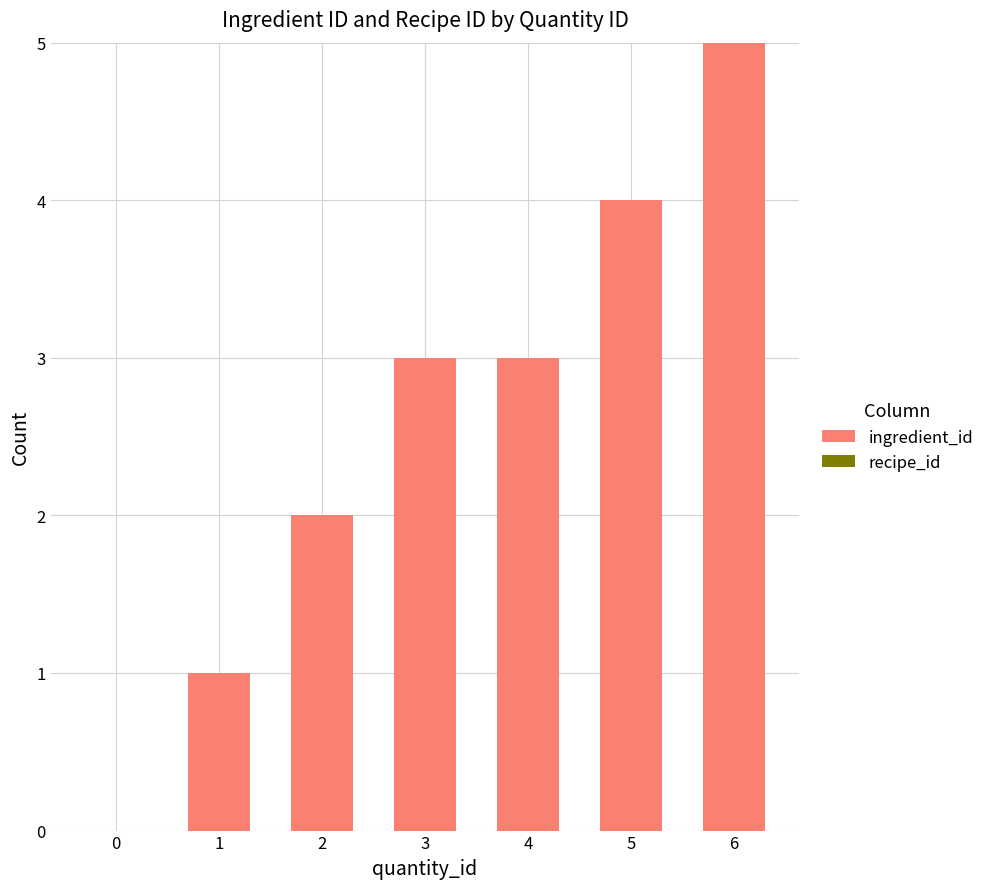

The chart shows a value of 3 at 4. True or false?

True